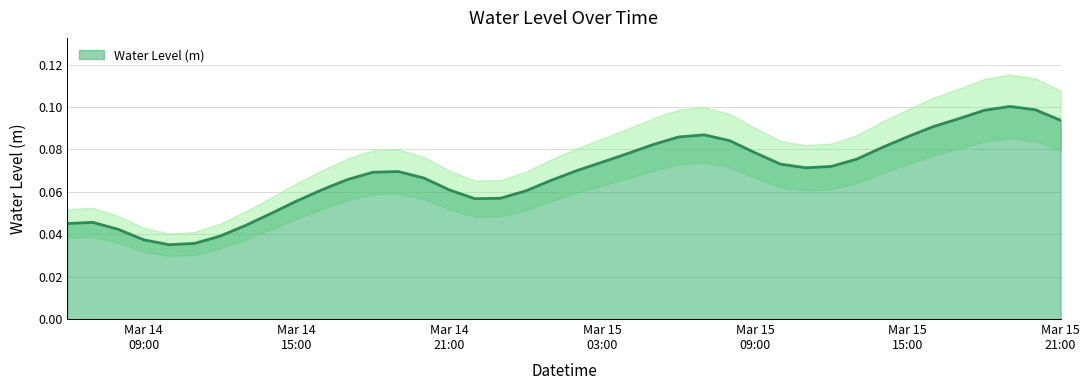

How many lines are shown in the chart?

1